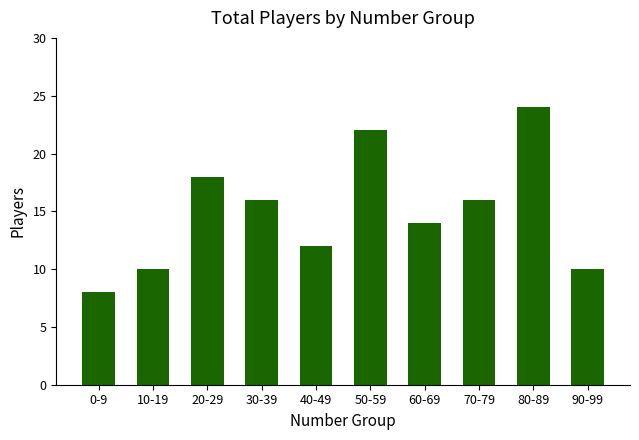

At which label does the data first exceed 16?

20-29